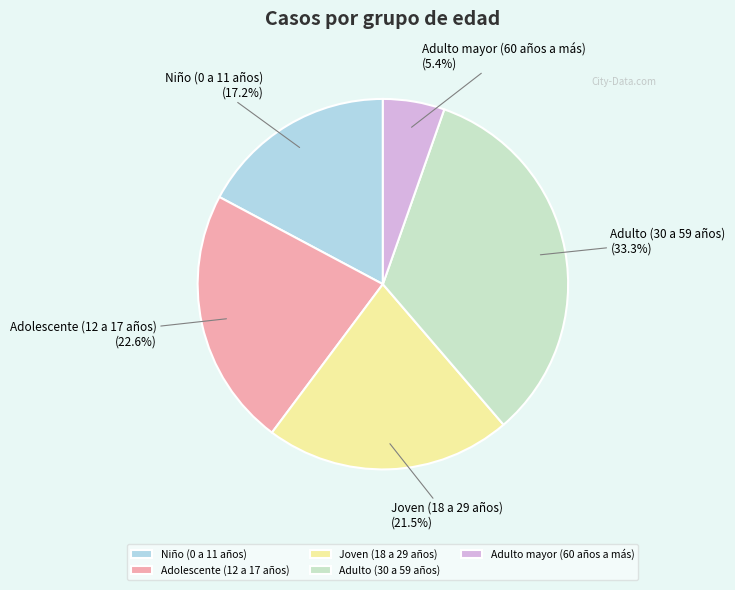

To the nearest percent, what is the average slice percentage?

20%